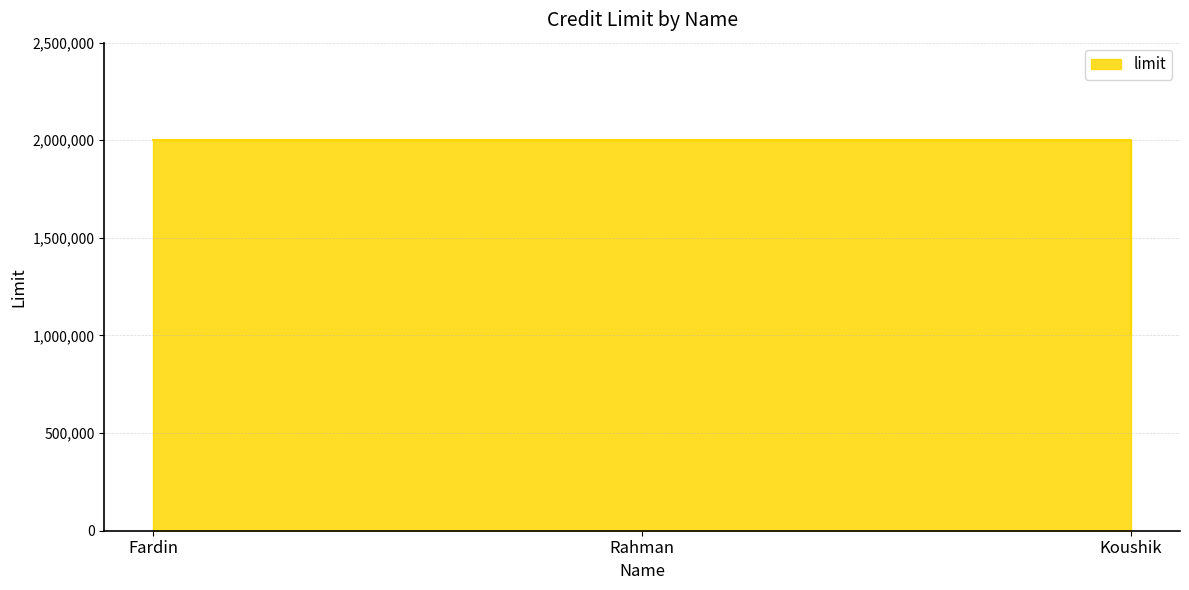

How many values are below 2000000?

1